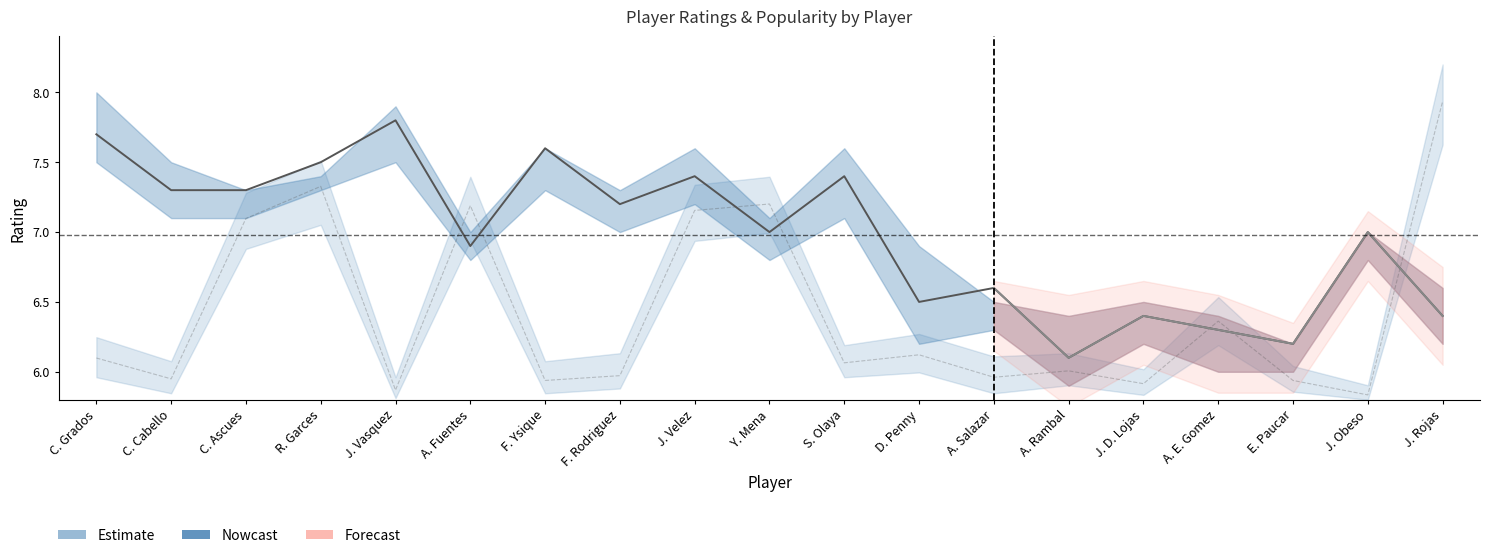

List the labels in order of value, largest first.

J. Vasquez, C. Grados, F. Ysique, R. Garces, J. Velez, S. Olaya, C. Cabello, C. Ascues, F. Rodriguez, Y. Mena, J. Obeso, A. Fuentes, A. Salazar, D. Penny, J. D. Lojas, J. Rojas, A. E. Gomez, E. Paucar, A. Rambal